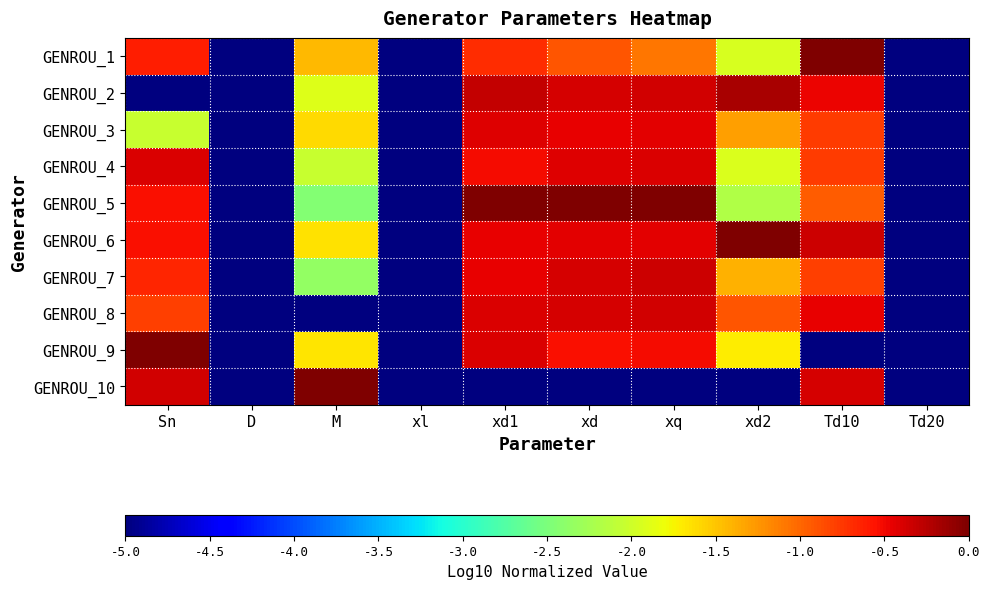

Rank the series at xq from highest to lowest value.

GENROU_5, GENROU_7, GENROU_2, GENROU_8, GENROU_4, GENROU_6, GENROU_3, GENROU_9, GENROU_1, GENROU_10